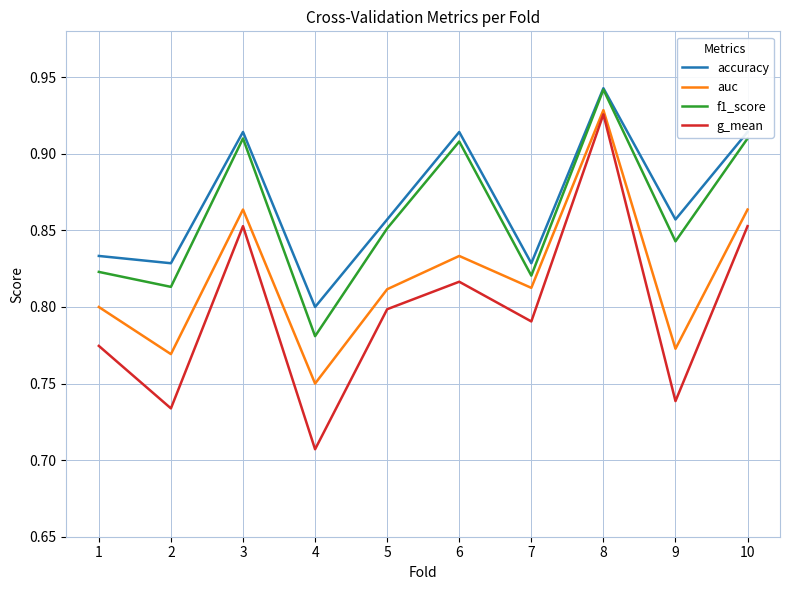

Which series has the largest total across all categories?

accuracy